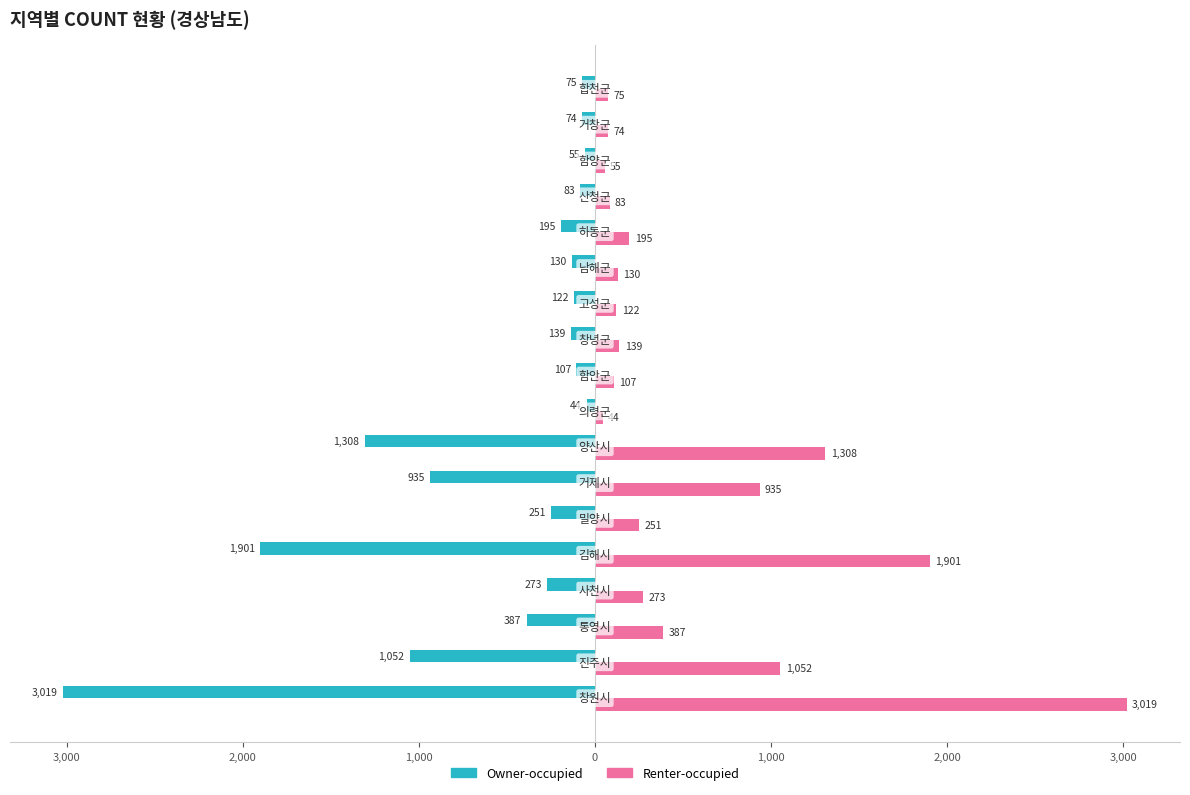

What are all the series names shown in the legend?

Owner-occupied, Renter-occupied